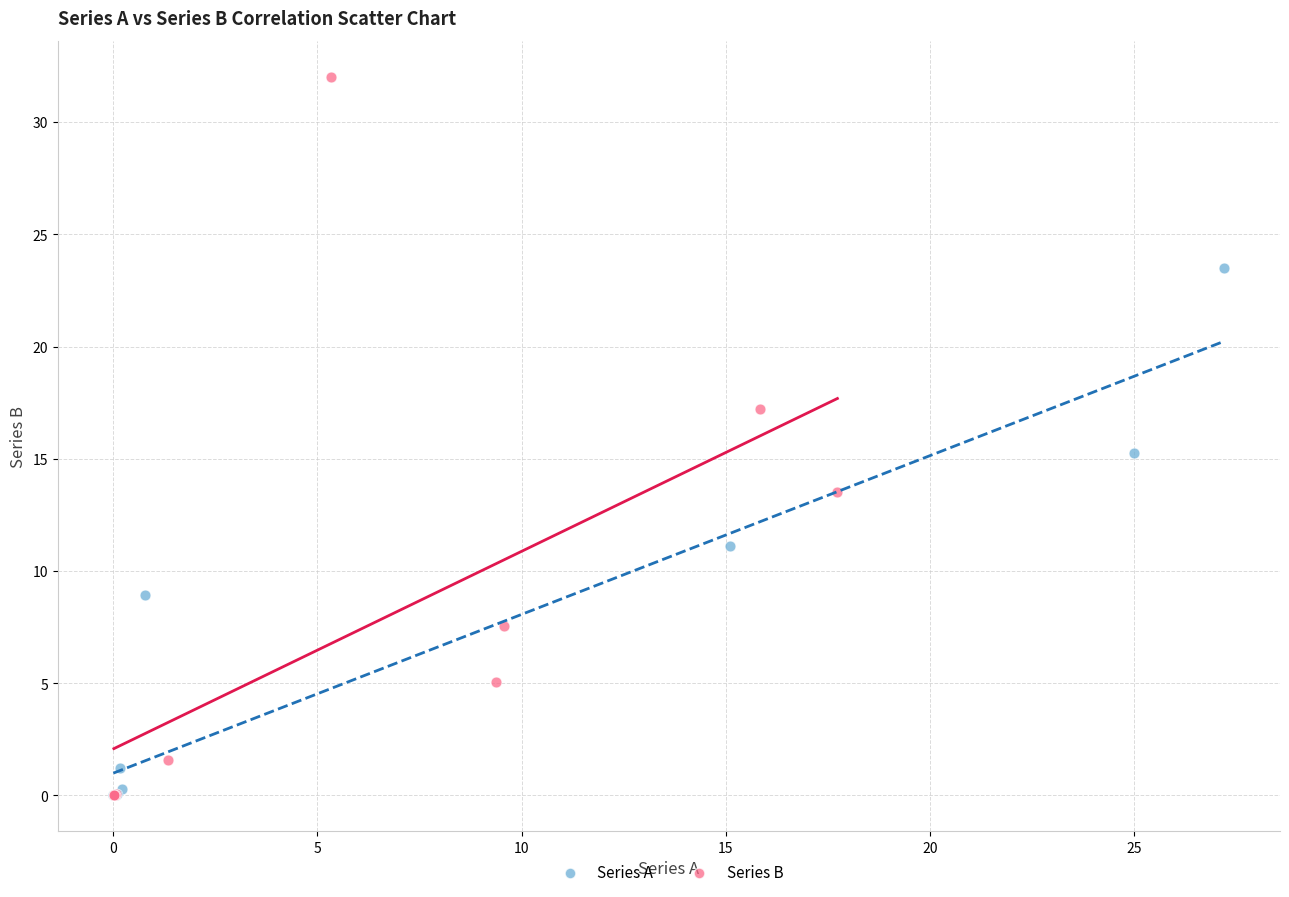

Which series contains the highest Y value?

Series B